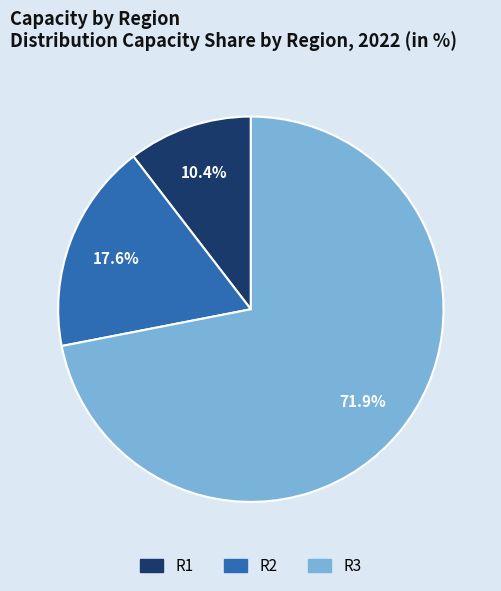

What percentage is NOT represented by R2?

82.4%